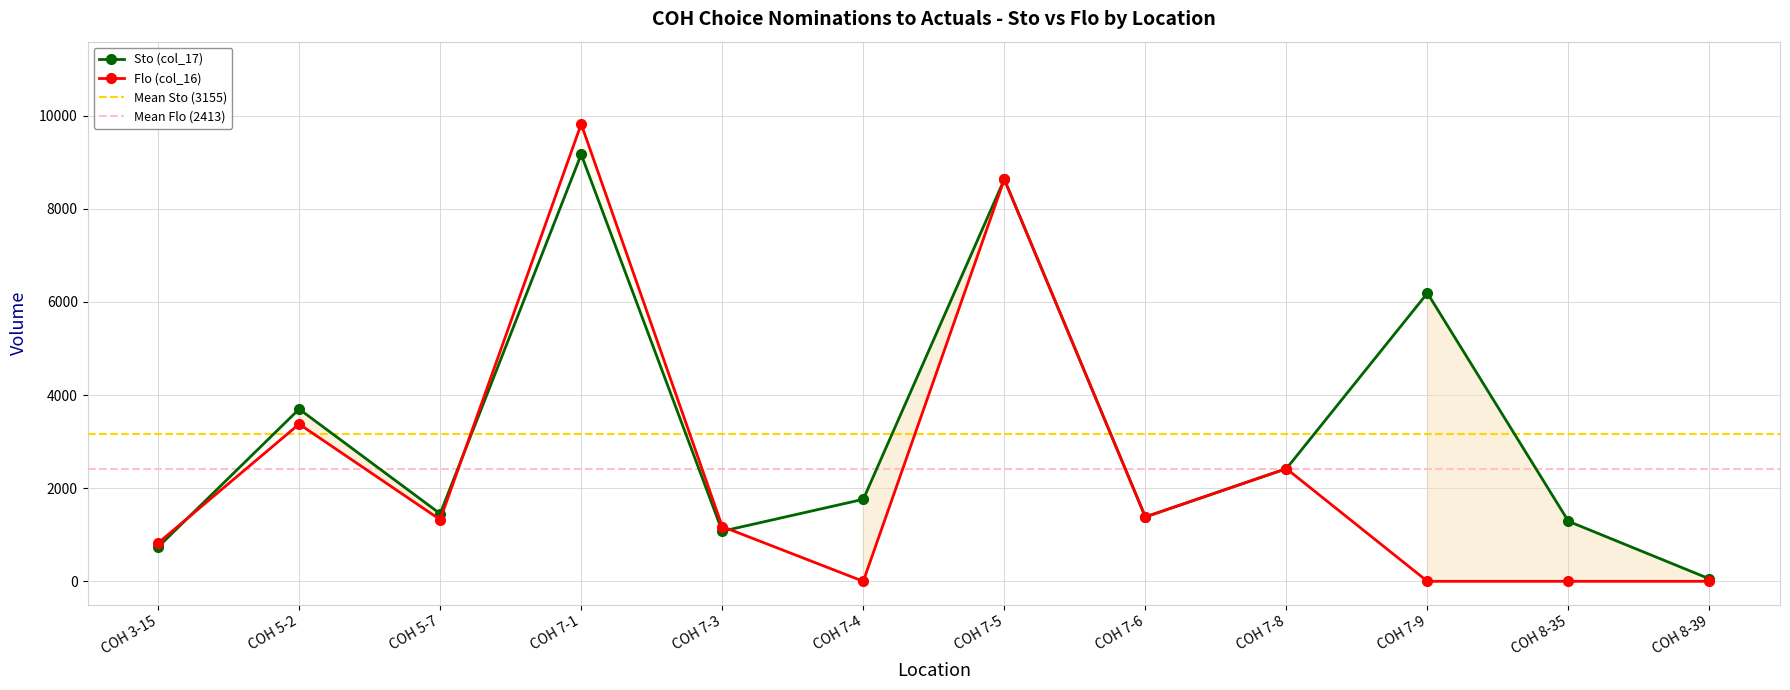

Is the value of Sto (col_17) at COH 7-4 greater than the value of Flo (col_16) at COH 7-4?

Yes